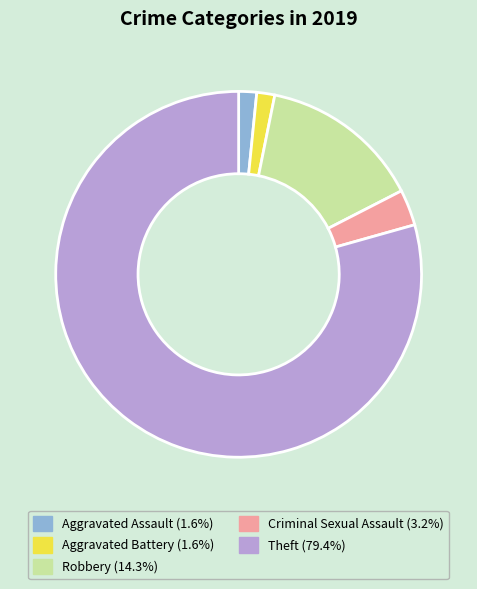

Is it true that Criminal Sexual Assault is 16% of the pie?

False